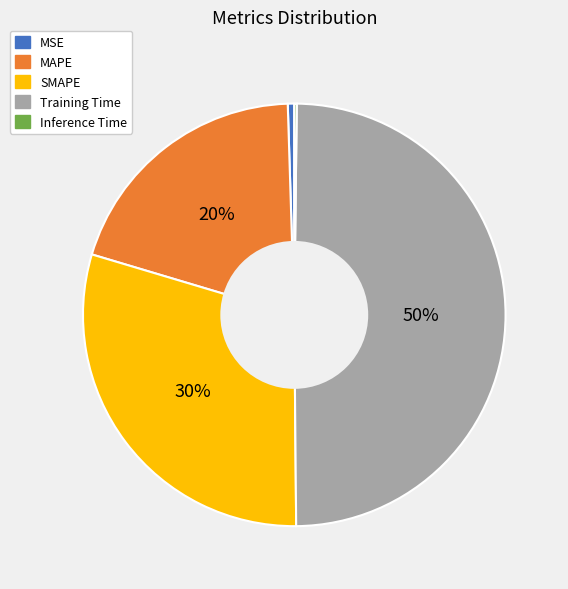

Which has a higher value, MSE or Training Time?

Training Time